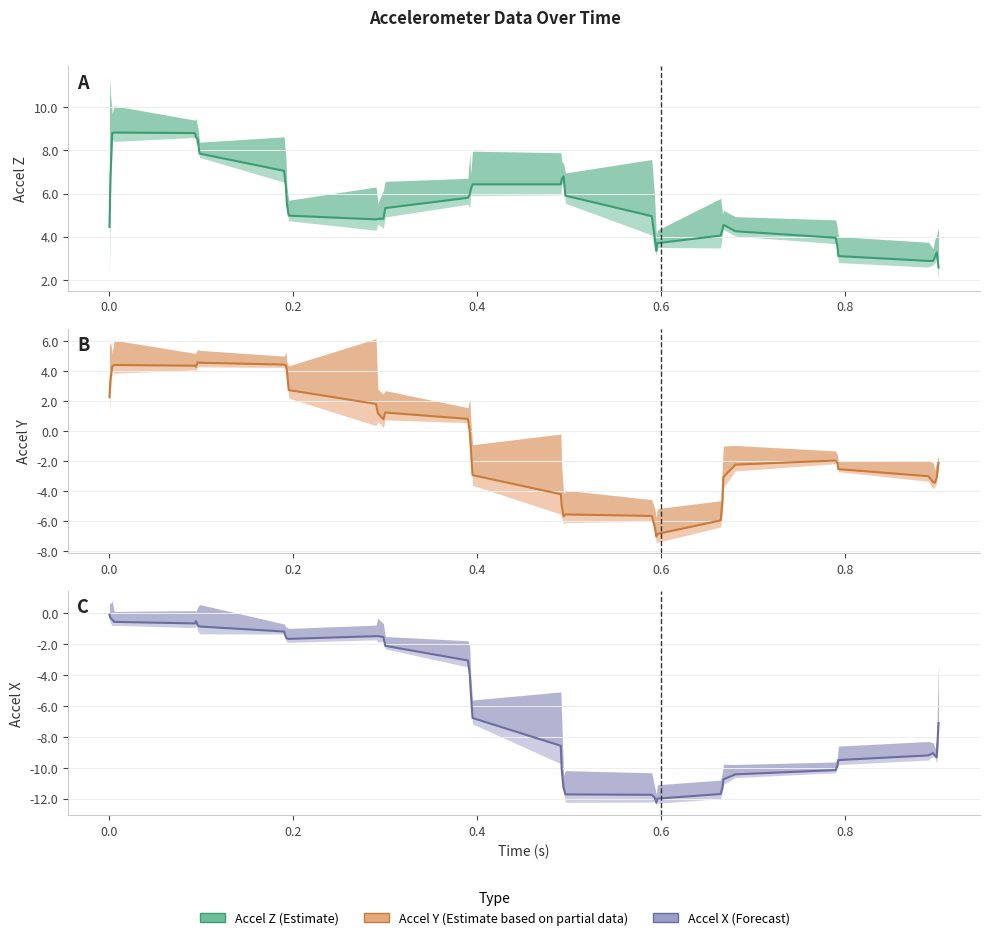

What is the value of the accel_x_list point at the 1st from the left?

-0.1